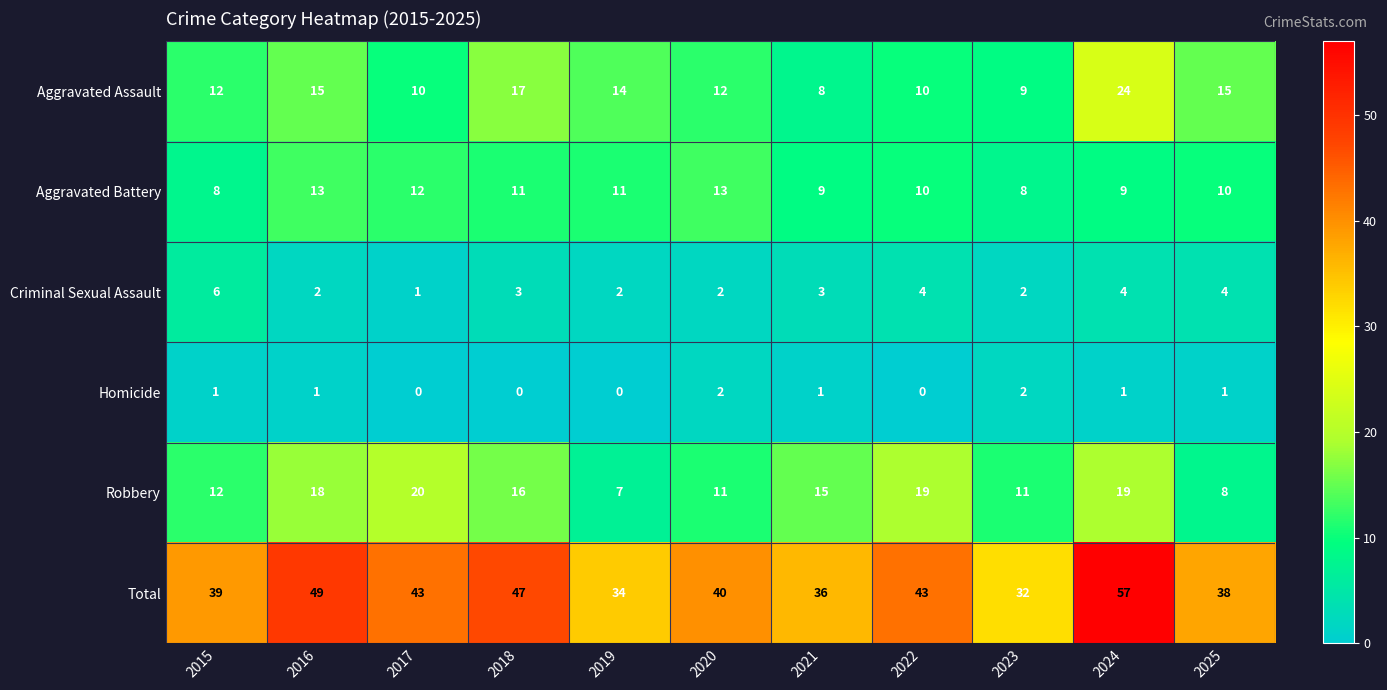

The Homicide series shows 3 at 2020. True or false?

False